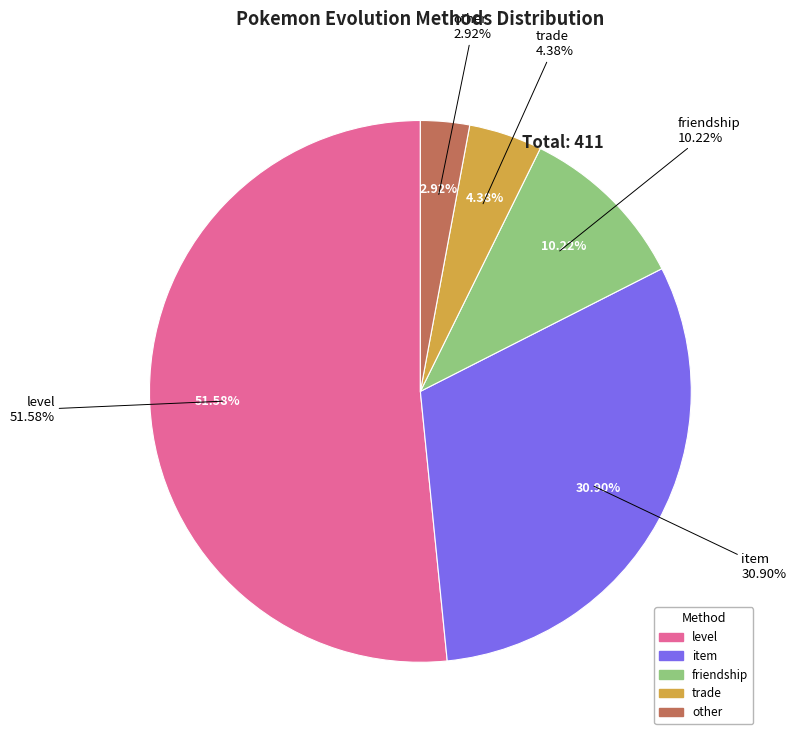

What is the change in value from trade to other?

-6